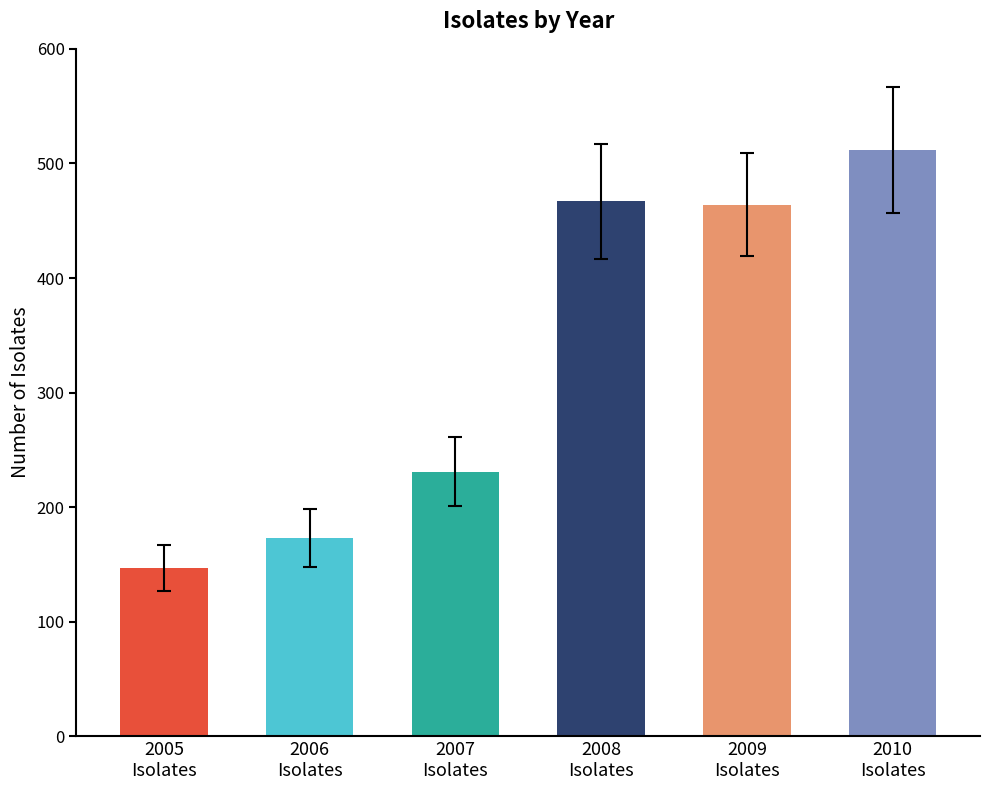

Where does the Isolates series first go above 464?

2008